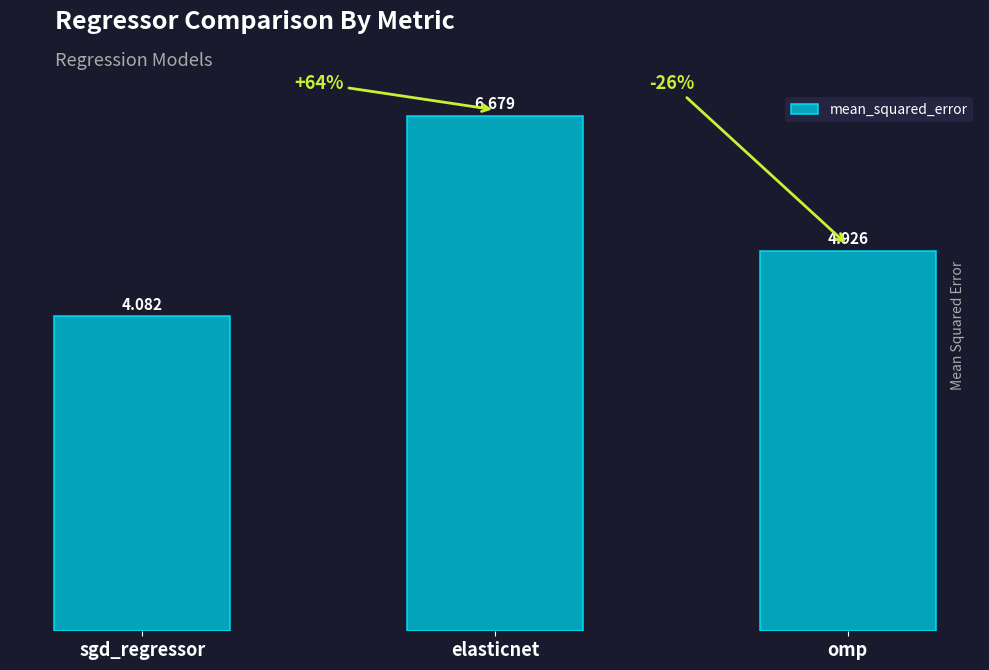

What is the difference between the maximum and minimum values?

2.6